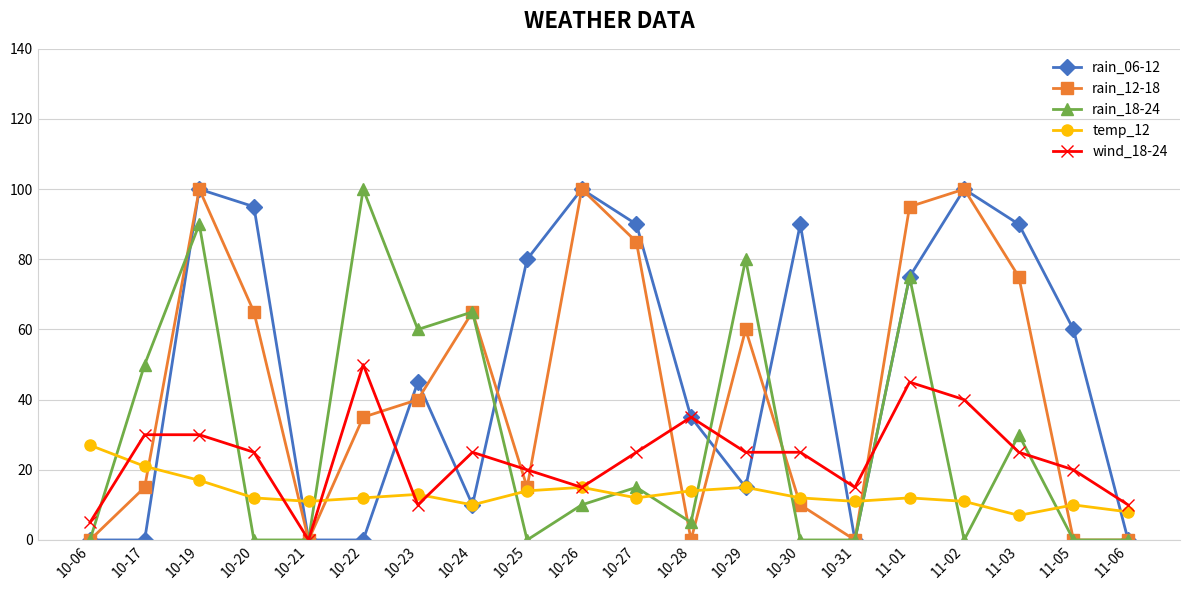

What is the label of the 1st point from the left?

10-06